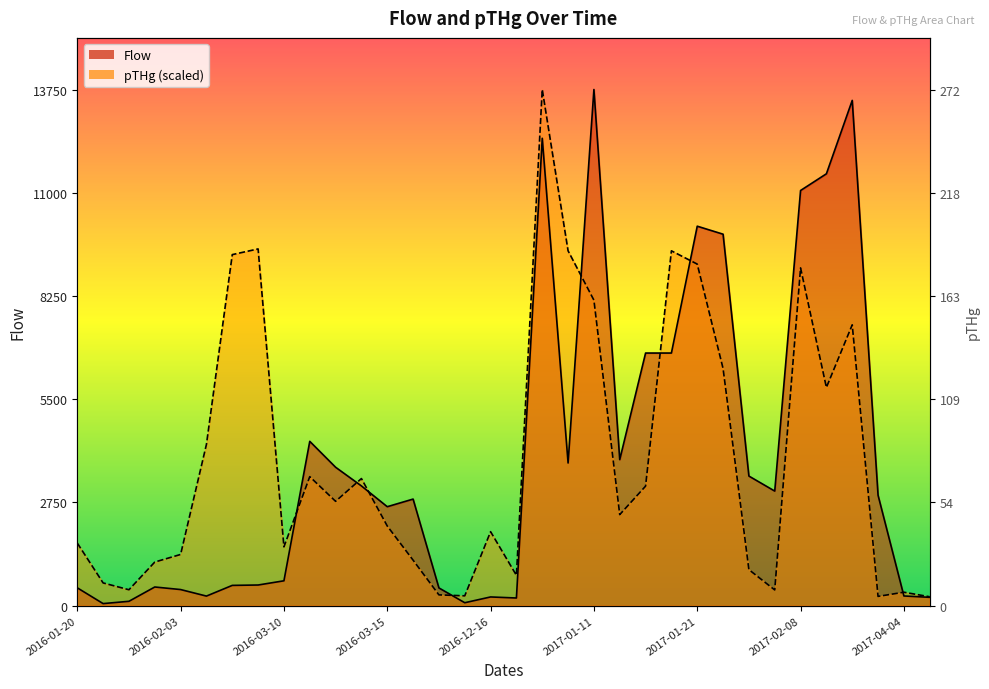

Reading left to right, transcribe all the data shown in this chart.

Flow: 2016-01-20=476.0	2016-01-23=56.0	2016-01-24=117.0	2016-02-02=498.0	2016-02-03=430.0	2016-02-04=256.0	2016-03-07=541.0	2016-03-08=551.0	2016-03-10=663.0	2016-03-12=4378.0	2016-03-13=3688.0	2016-03-14=3190.0	2016-03-15=2637.0	2016-03-17=2840.0	2016-04-06=473.0	2016-12-15=79.0	2016-12-16=233.0	2017-01-05=205.0	2017-01-09=12451.0	2017-01-10=3801.0	2017-01-11=13750.0	2017-01-14=3891.0	2017-01-19=6730.0	2017-01-20=6730.0	2017-01-21=10109.0	2017-01-23=9896.0	2017-01-26=3453.0	2017-02-01=3053.0	2017-02-08=11060.0	2017-02-10=11505.0	2017-02-21=13460.0	2017-03-16=2942.0	2017-04-04=259.0	2017-04-26=223.0
pTHg: 2016-01-20=1668.2	2016-01-23=606.6	2016-01-24=424.6	2016-02-02=1162.7	2016-02-03=1364.9	2016-02-04=4296.9	2016-03-07=9352.0	2016-03-08=9503.7	2016-03-10=1567.1	2016-03-12=3437.5	2016-03-13=2780.3	2016-03-14=3386.9	2016-03-15=2123.2	2016-03-17=1213.2	2016-04-06=288.1	2016-12-15=262.9	2016-12-16=1971.5	2017-01-05=808.8	2017-01-09=13750.0	2017-01-10=9453.1	2017-01-11=8138.8	2017-01-14=2426.5	2017-01-19=3184.7	2017-01-20=9453.1	2017-01-21=9099.3	2017-01-23=6318.9	2017-01-26=960.5	2017-02-01=419.6	2017-02-08=8998.2	2017-02-10=5813.4	2017-02-21=7481.6	2017-03-16=247.7	2017-04-04=358.9	2017-04-26=237.6